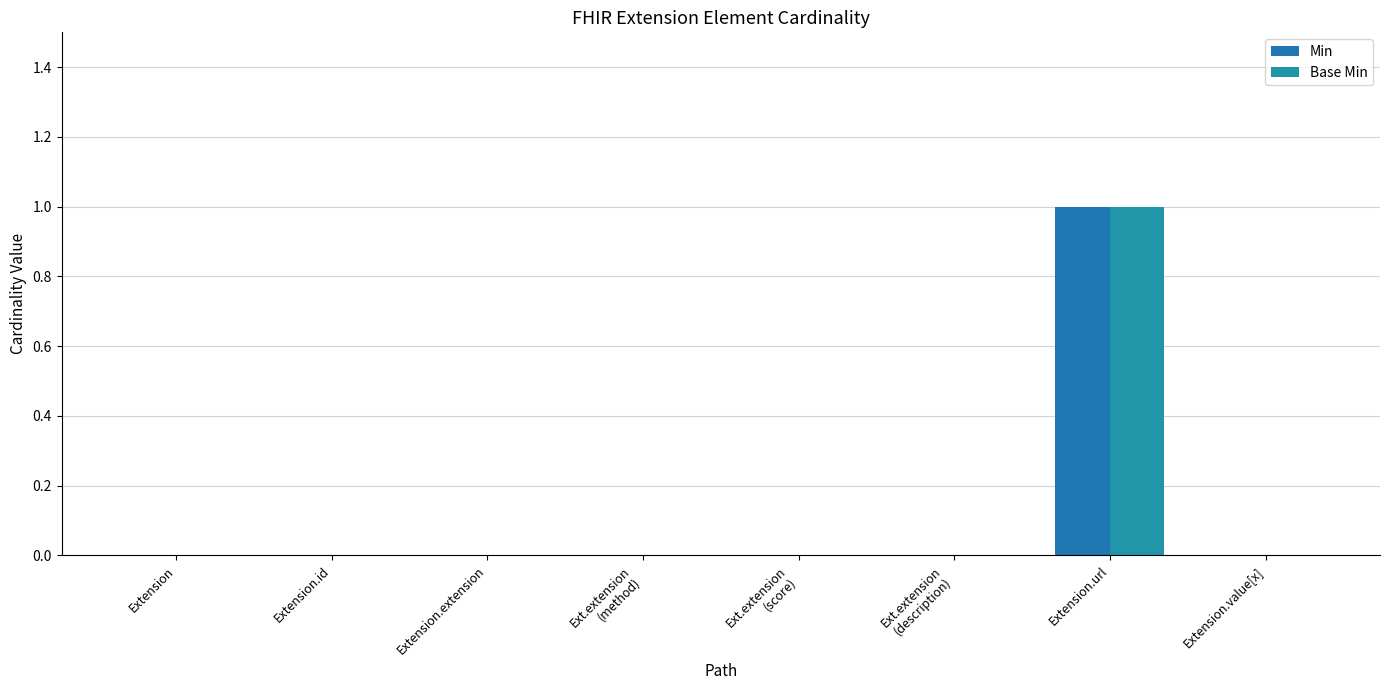

Count the number of data series in this chart.

2